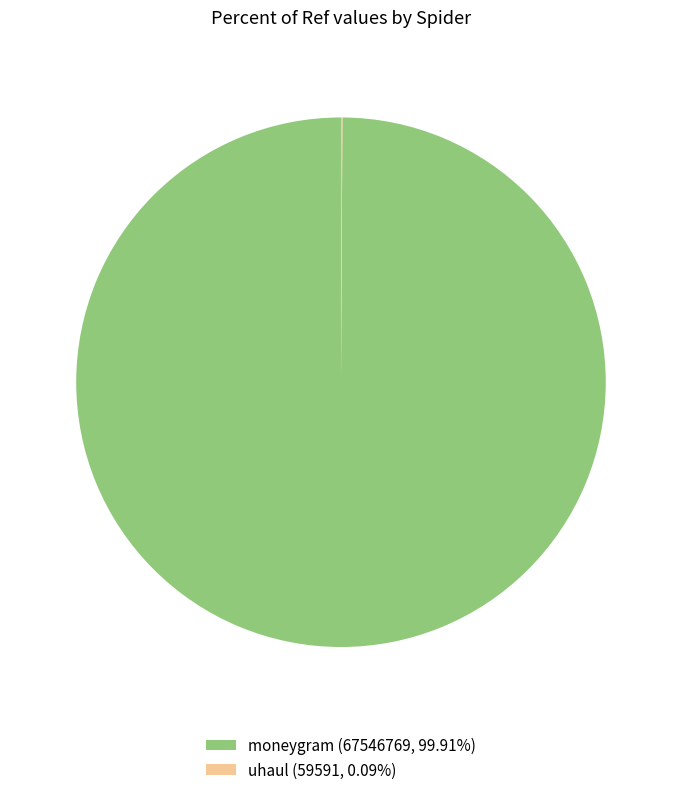

Is there any slice that represents more than half of the pie?

Yes